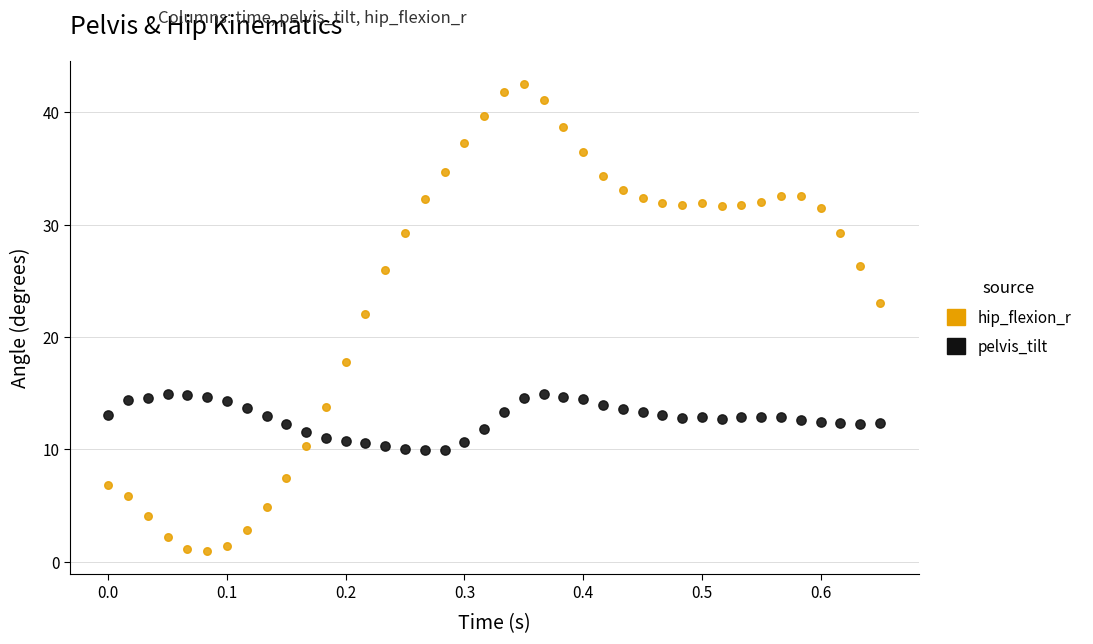

Across all data points, what is the range of Y values (max minus min)?

41.6